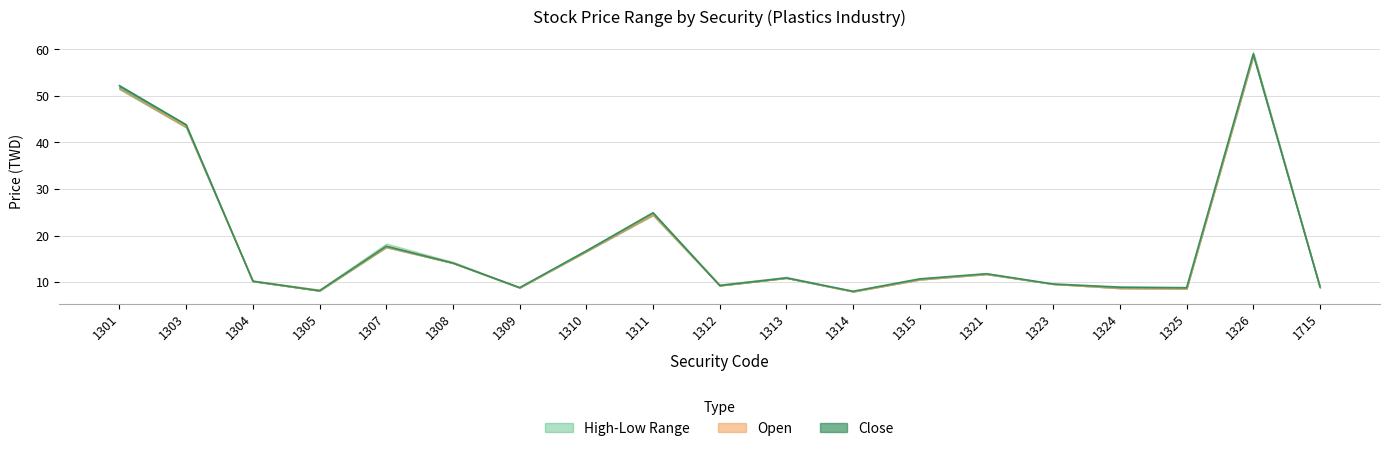

Reading left to right, list all the values displayed in this chart.

Open: 51.6	43.5	10.3	8.4	17.8	14.3	8.9	16.6	24.7	9.4	11.0	8.0	10.6	11.8	9.6	8.7	8.6	59.0	8.8
High: 52.2	43.8	10.3	8.4	18.3	14.3	8.9	16.9	24.9	9.5	11.2	8.1	10.7	11.8	9.6	9.0	8.9	59.5	9.0
Low: 51.5	43.2	10.2	8.2	17.5	14.1	8.8	16.6	24.4	9.3	10.9	8.0	10.6	11.7	9.6	8.7	8.6	58.6	8.8
Close: 52.2	43.8	10.2	8.2	17.7	14.1	8.8	16.7	24.9	9.3	10.9	8.0	10.7	11.8	9.6	8.9	8.8	59.0	9.0